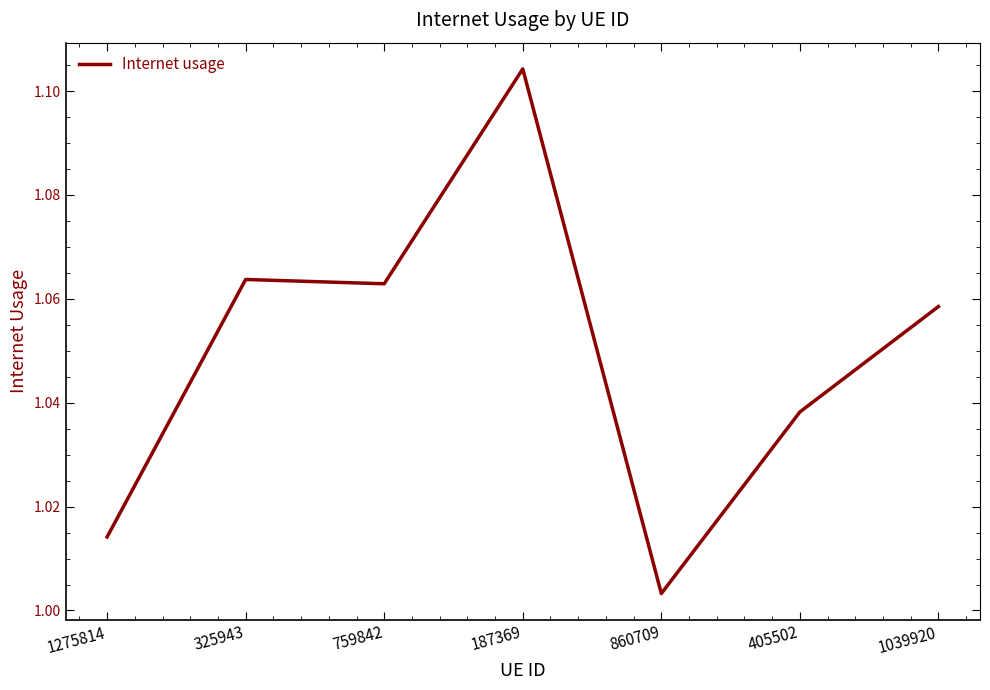

True or false: the data shows 1.8 at 759842.

False